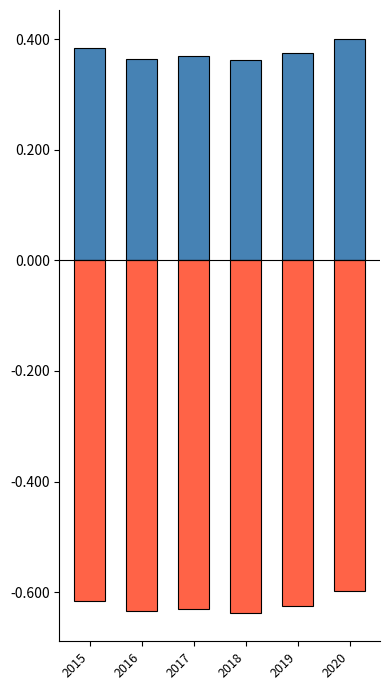

List the series in order of their peak value, lowest first.

Crime (negative group), Crime (positive group)